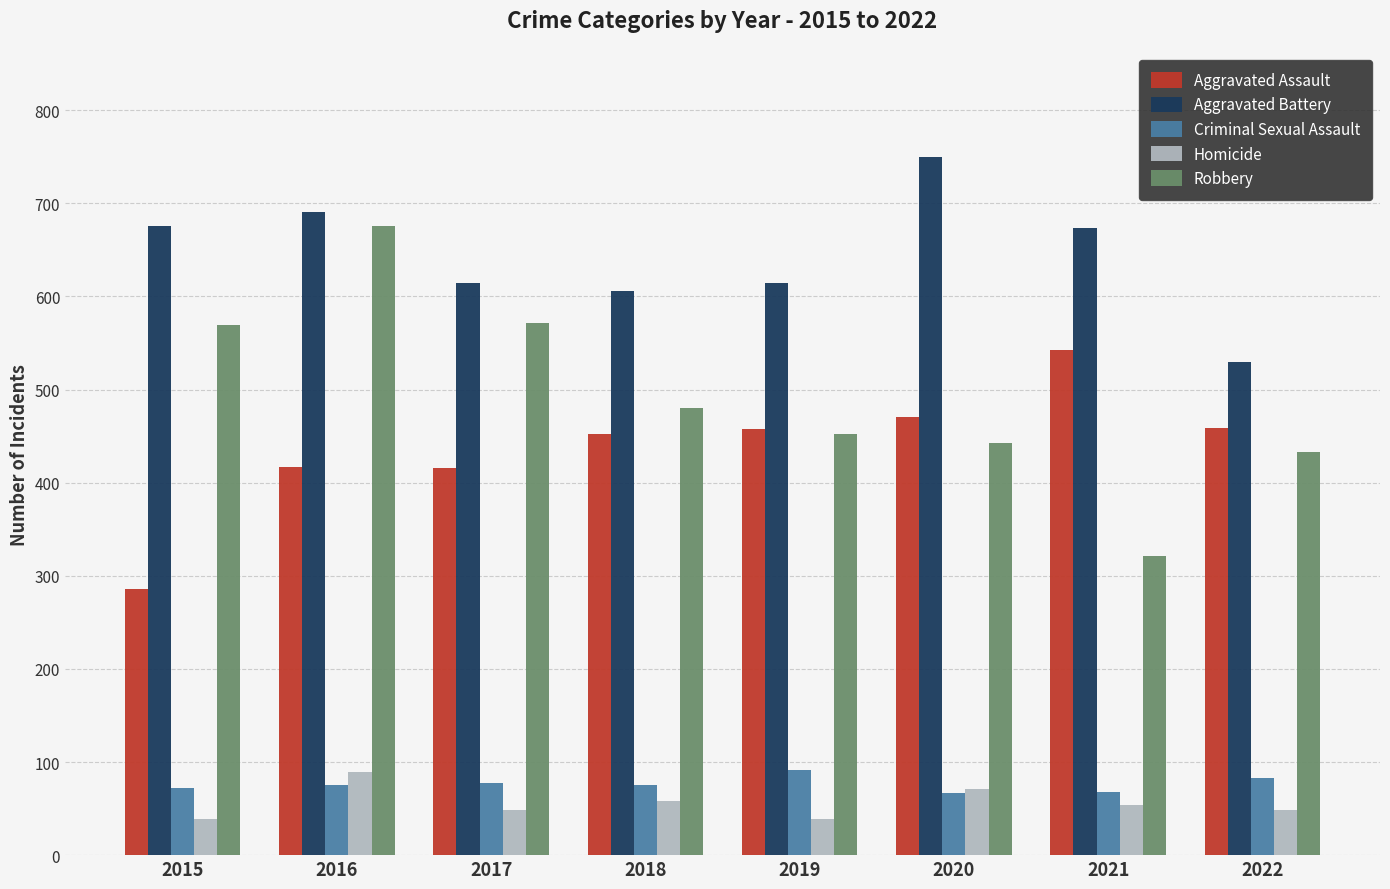

What is the difference between the second highest and minimum values in the Aggravated Assault series?

185